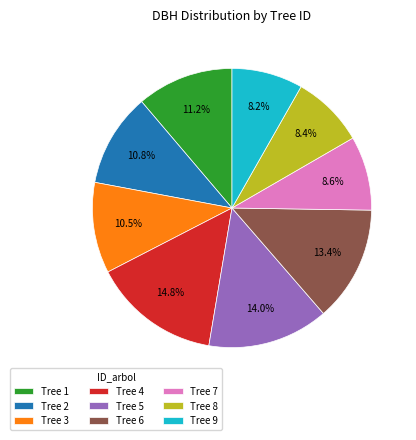

Approximately how many times larger is the value at Tree 1 compared to Tree 9?

1.4